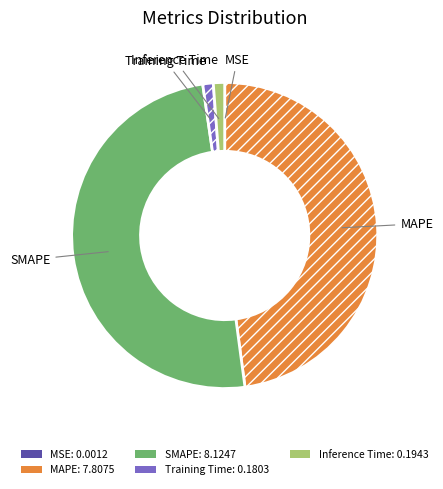

Is it true that Inference Time is 1% of the pie?

True